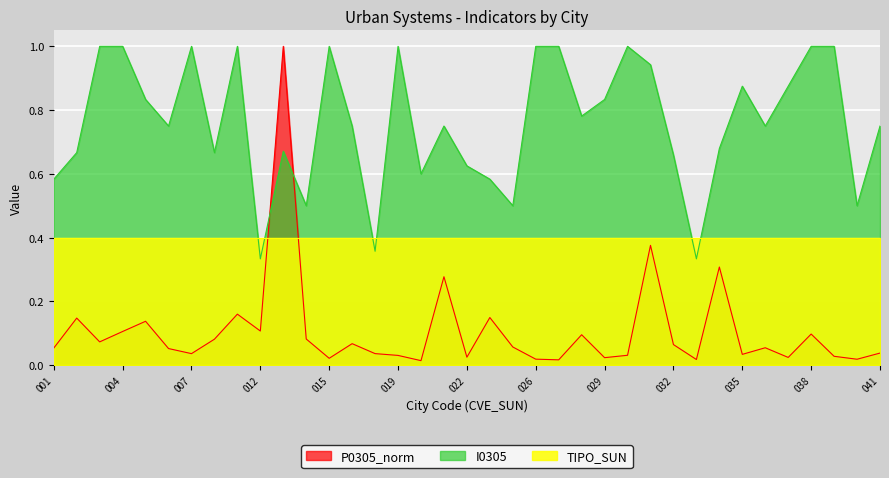

At which category does the chart reach its peak across all series?

003